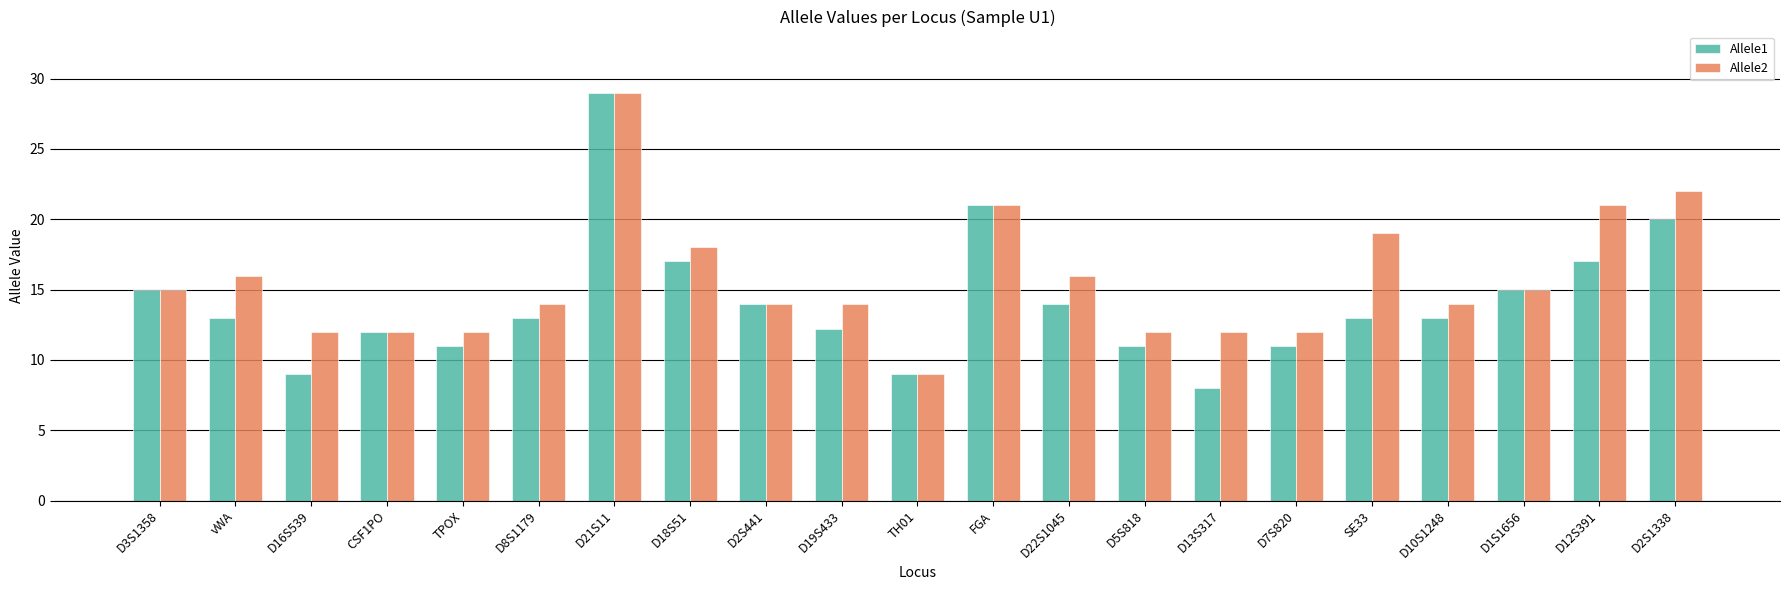

What are all the series names shown in the legend?

Allele1, Allele2